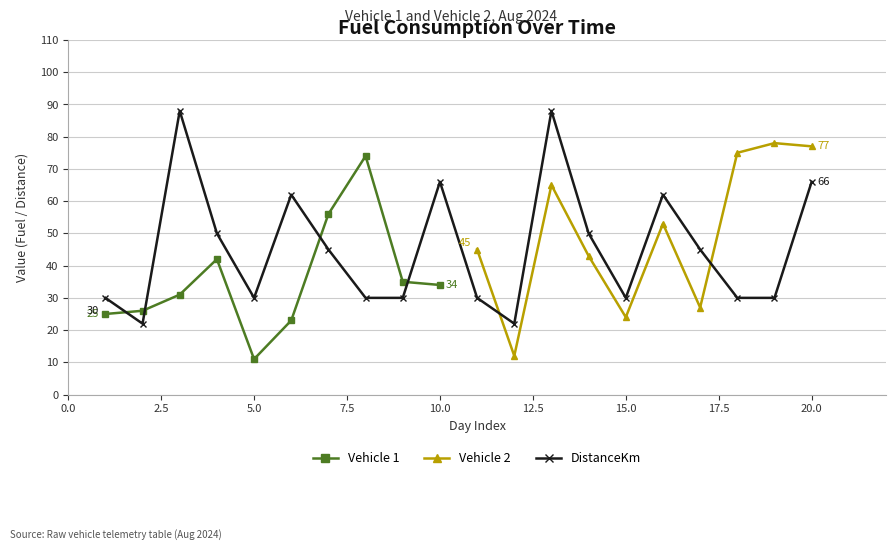

Is it true that Vehicle 2 equals 12 at 2024-08-02?

True